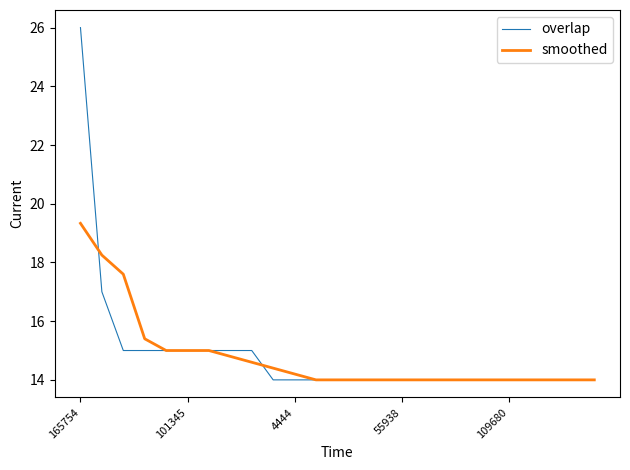

What is the average value of the overlap series?

14.9